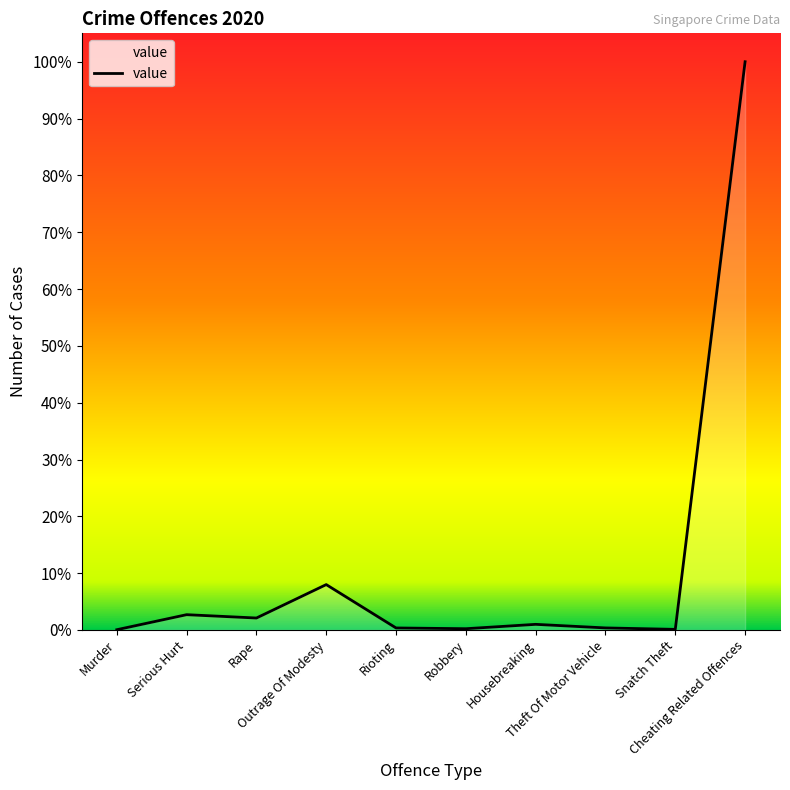

Rank the categories by value from lowest to highest.

Murder, Snatch Theft, Robbery, Rioting, Theft Of Motor Vehicle, Housebreaking, Rape, Serious Hurt, Outrage Of Modesty, Cheating Related Offences